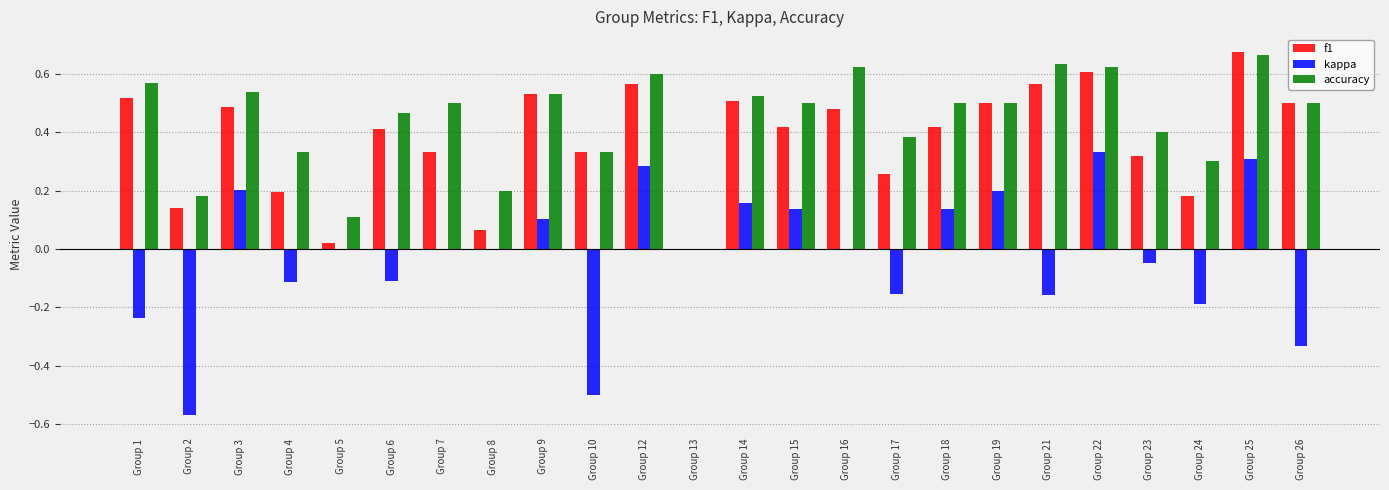

Between Group 1 and Group 10, which series saw the biggest shift?

kappa